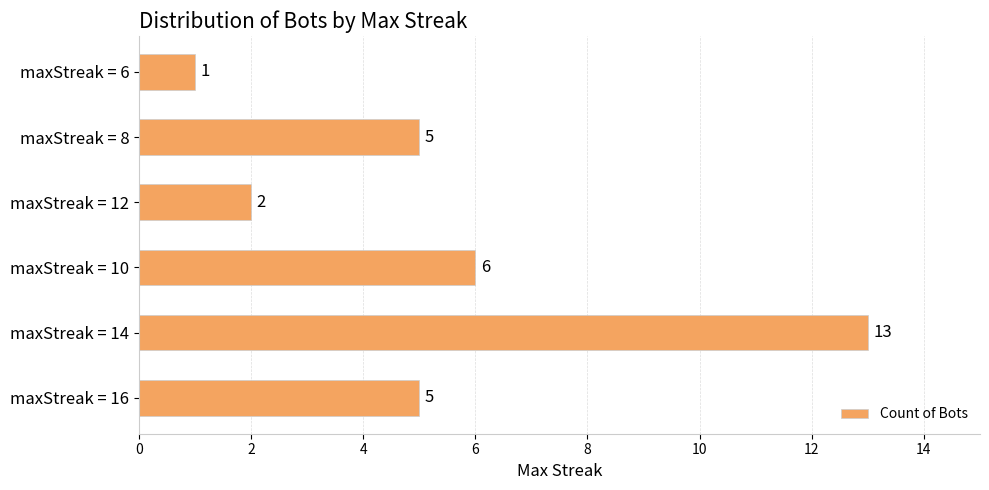

What is the sum of all values?

32